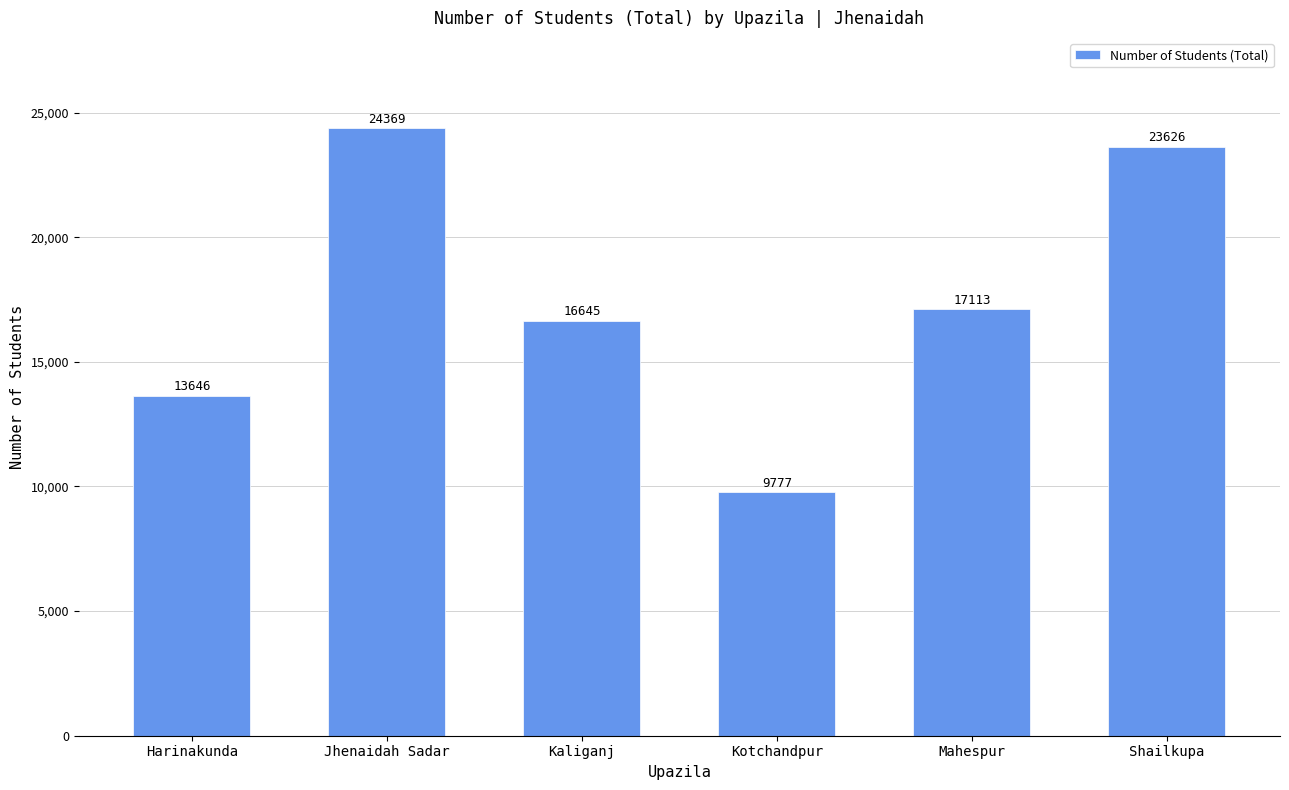

What position from the right is Shailkupa?

1